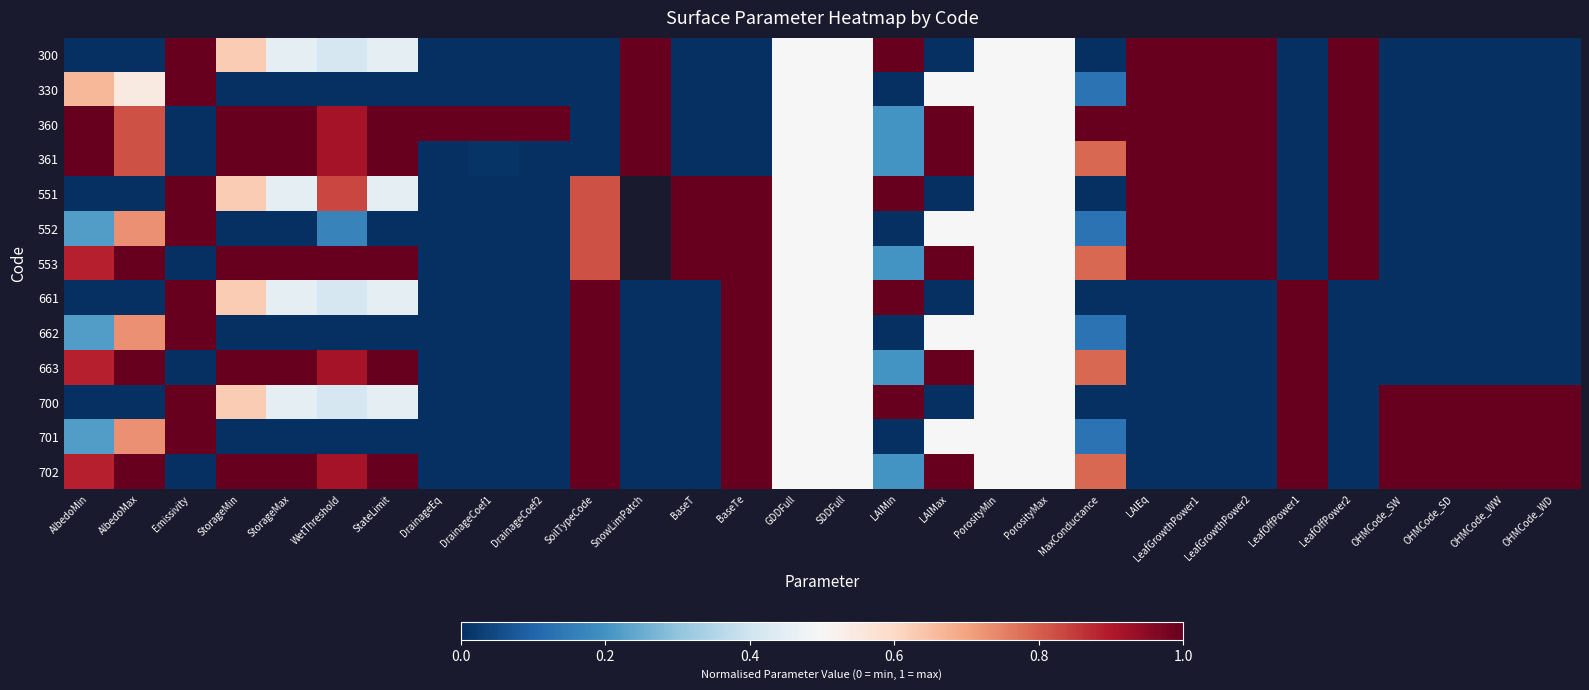

Rank the categories by 552 value from highest to lowest.

Emissivity, SnowLimPatch, BaseT, BaseTe, LAIEq, LeafGrowthPower1, LeafGrowthPower2, LeafOffPower2, SoilTypeCode, AlbedoMax, GDDFull, SDDFull, LAIMax, PorosityMin, PorosityMax, AlbedoMin, WetThreshold, MaxConductance, StorageMin, StorageMax, StateLimit, DrainageEq, DrainageCoef1, DrainageCoef2, LAIMin, LeafOffPower1, OHMCode_SW, OHMCode_SD, OHMCode_WW, OHMCode_WD